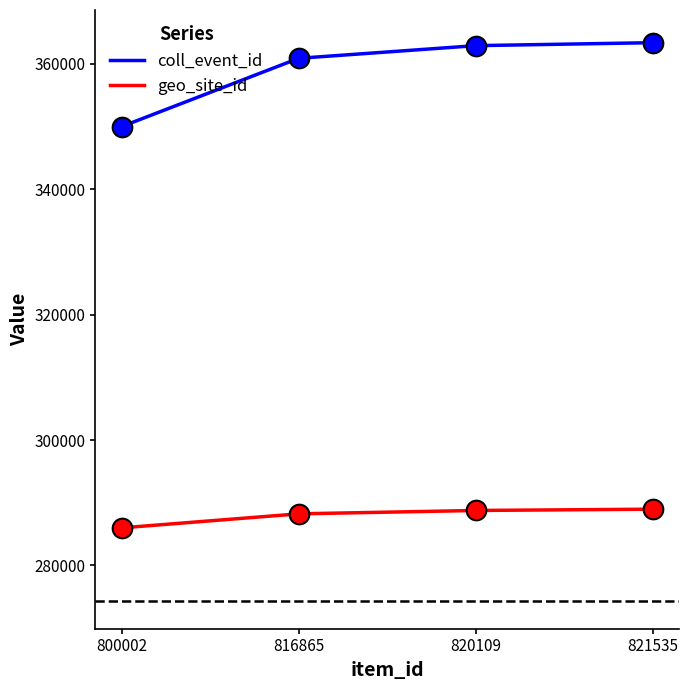

Which series has the largest total across all categories?

coll_event_id